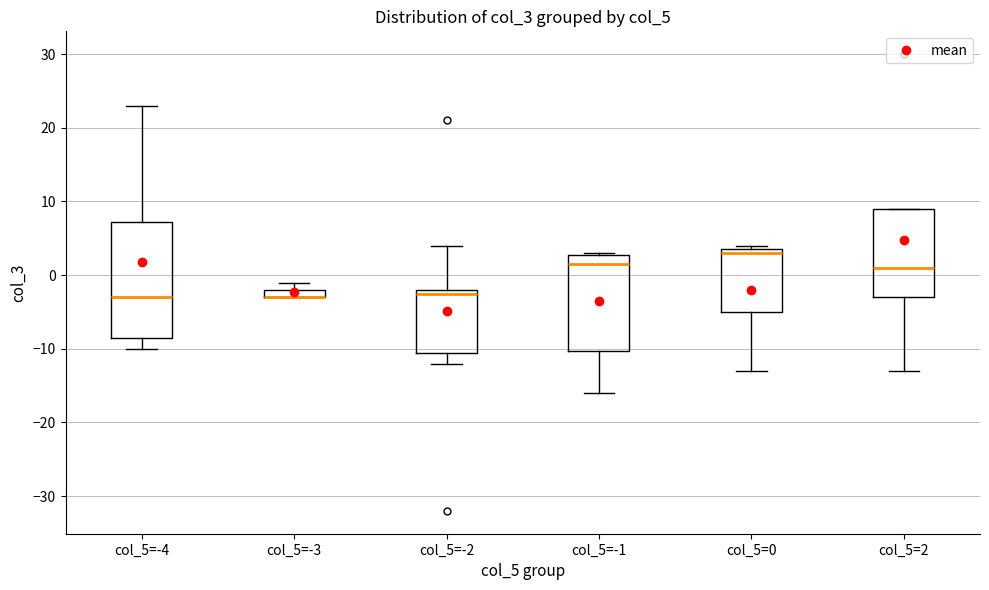

Comparing the boxes themselves (not the whiskers), which one is the tallest?

col_5=-4